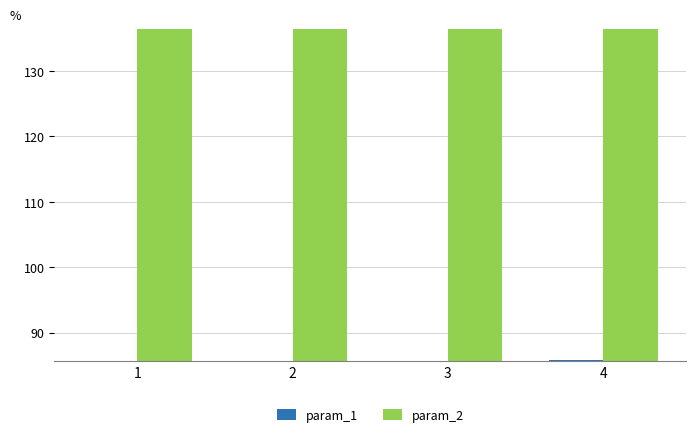

What is the difference between the highest and lowest values at 4?

50.6